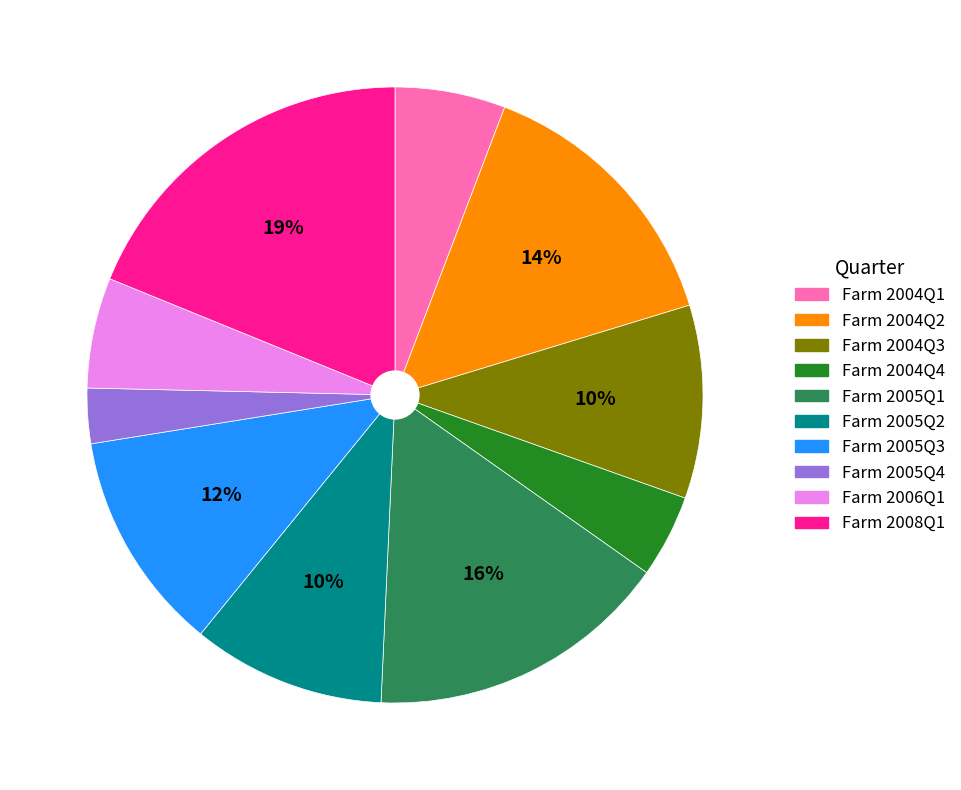

Is there a majority slice in this chart?

No